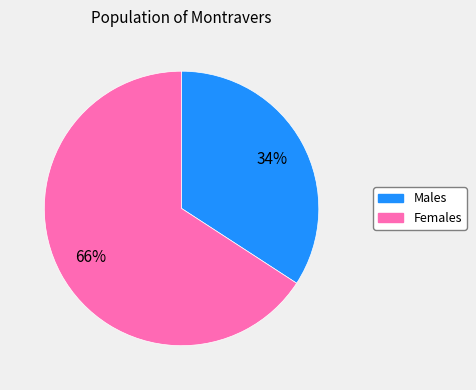

How many slices are in this pie chart?

2